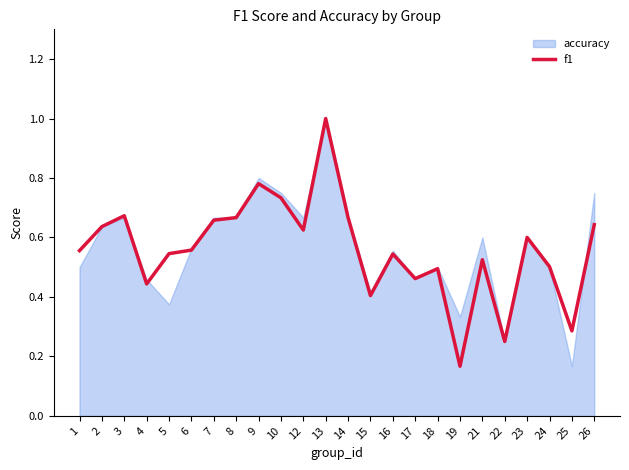

What is the value of the 22nd point from the left?

0.5